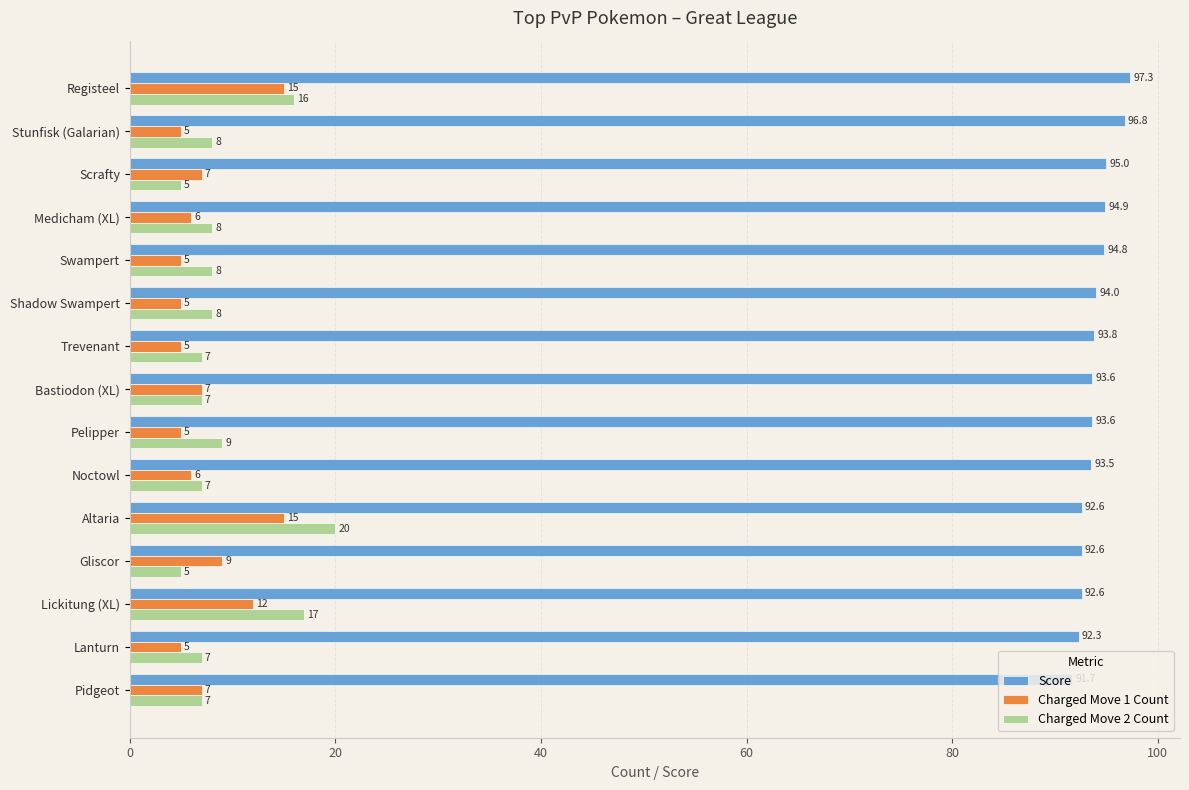

Count the number of data series in this chart.

3